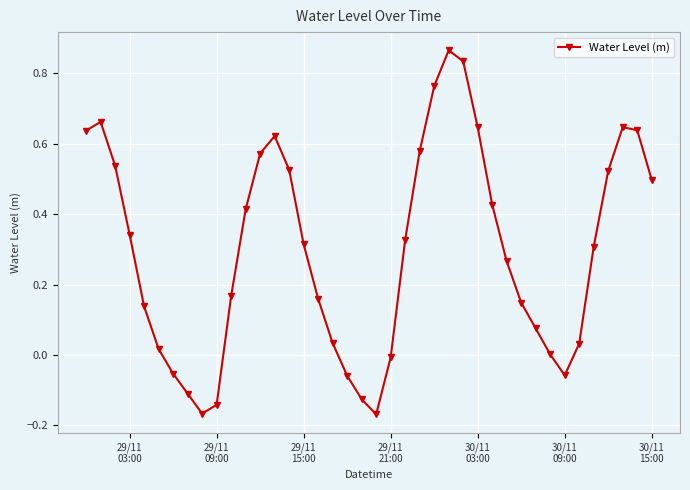

What is the sum of all values?

11.8